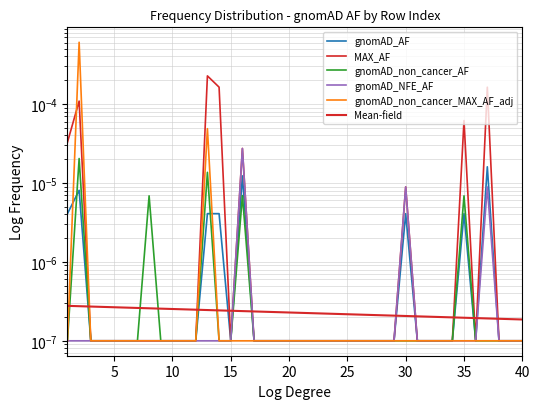

Does the chart have visible grid lines?

Yes